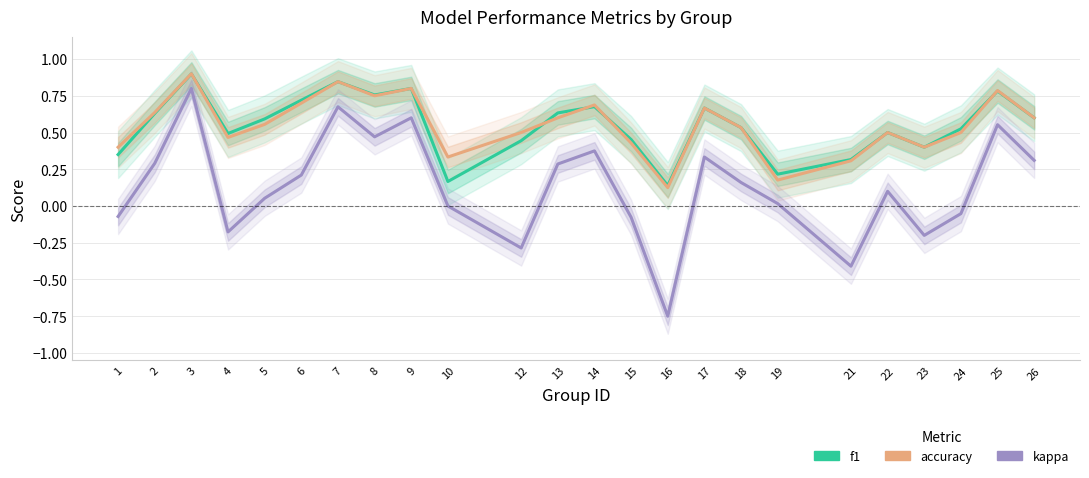

Rank the categories by accuracy value from lowest to highest.

16, 19, 21, 10, 1, 23, 15, 4, 12, 22, 24, 18, 5, 13, 26, 2, 17, 14, 6, 8, 25, 9, 7, 3